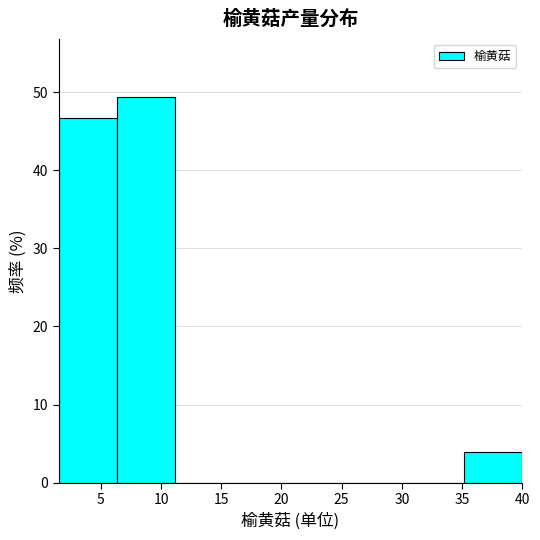

Reading left to right, transcribe this chart: for each bar, give the range it covers on the x-axis and its height. Neither the bar edges nor the heights are printed on the chart, so give them approximately, as read against the axes.

1.5 to 6.5: 47
6.5 to 11.0: 49
11.0 to 16.0: 0
16.0 to 21.0: 0
21.0 to 25.5: 0
25.5 to 30.5: 0
30.5 to 35.0: 0
35.0 to 40.0: 4